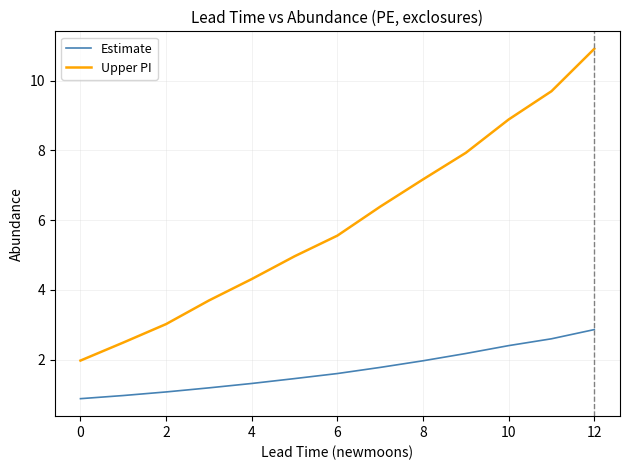

True or false: Estimate and Upper PI intersect in this chart.

False